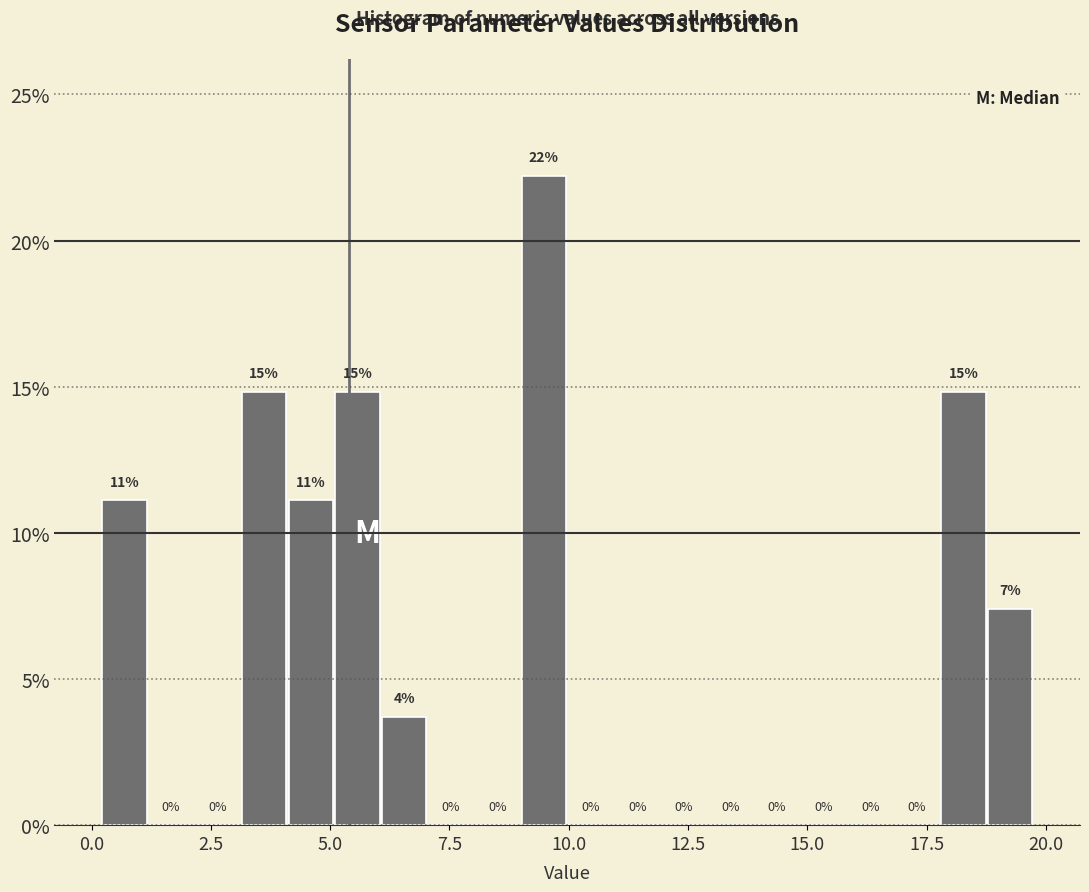

Read against the x-axis, roughly where is the centre of the tallest bar?

9.5